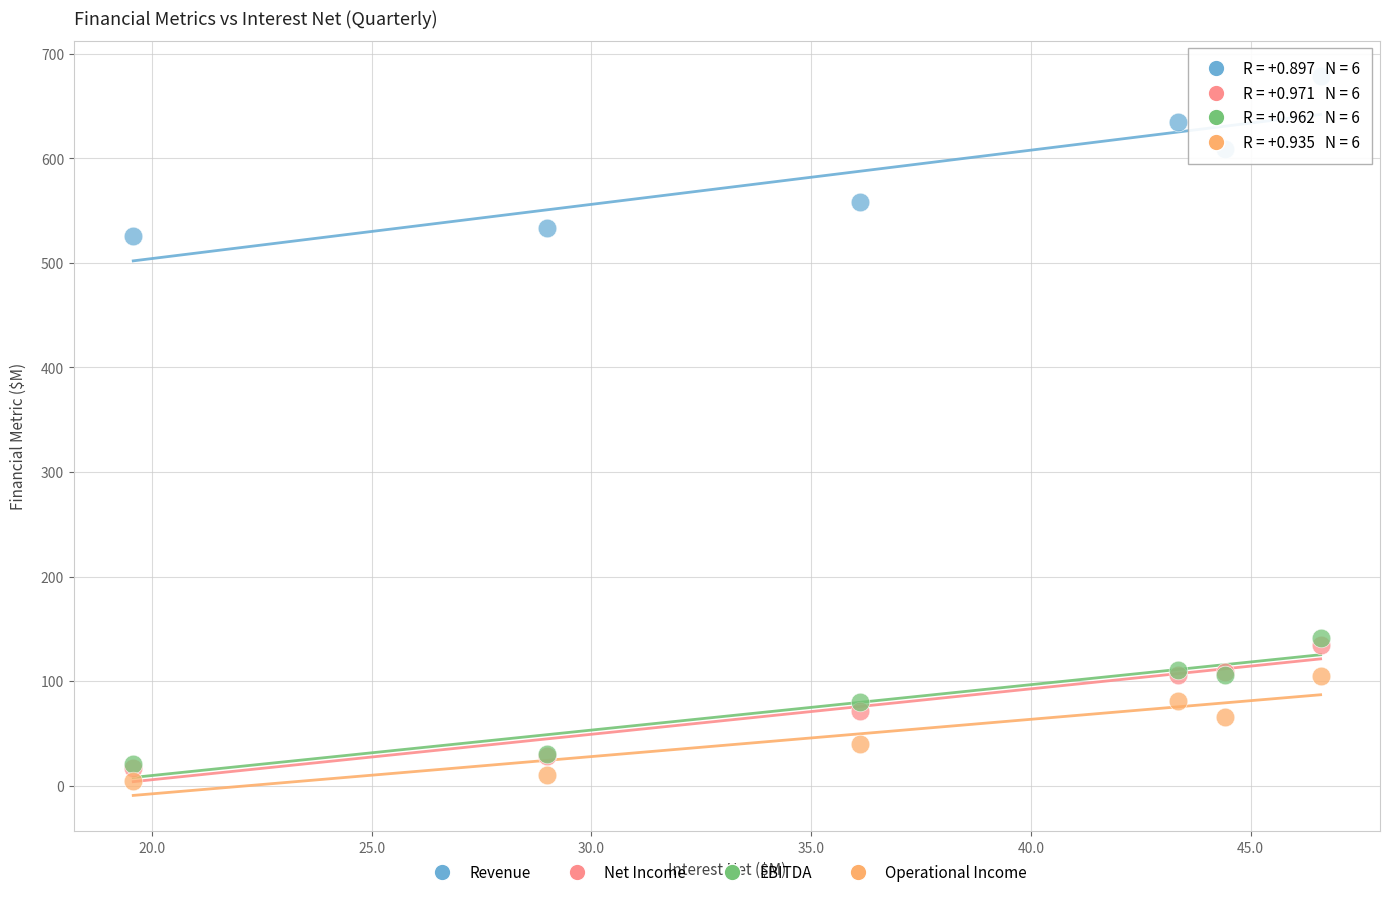

What are all the series names shown in the legend?

Revenue, Net Income, EBITDA, Operational Income